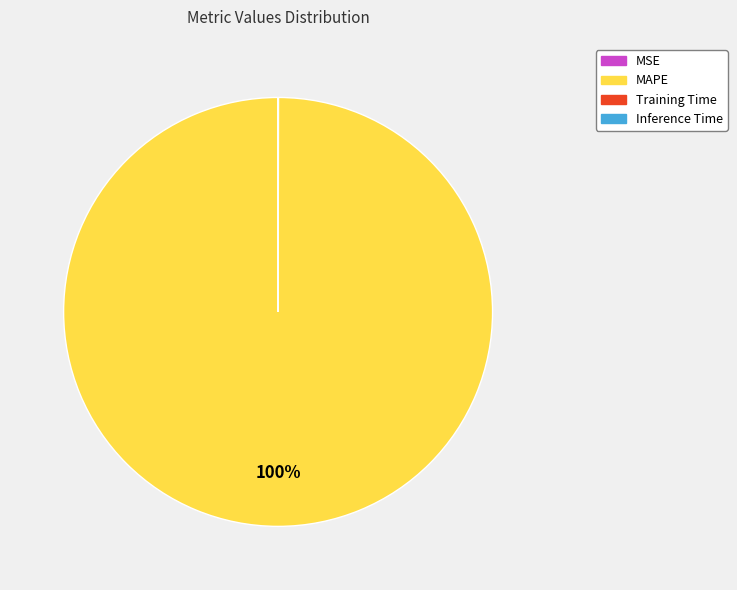

Is it true that MAPE is 100% of the pie?

True